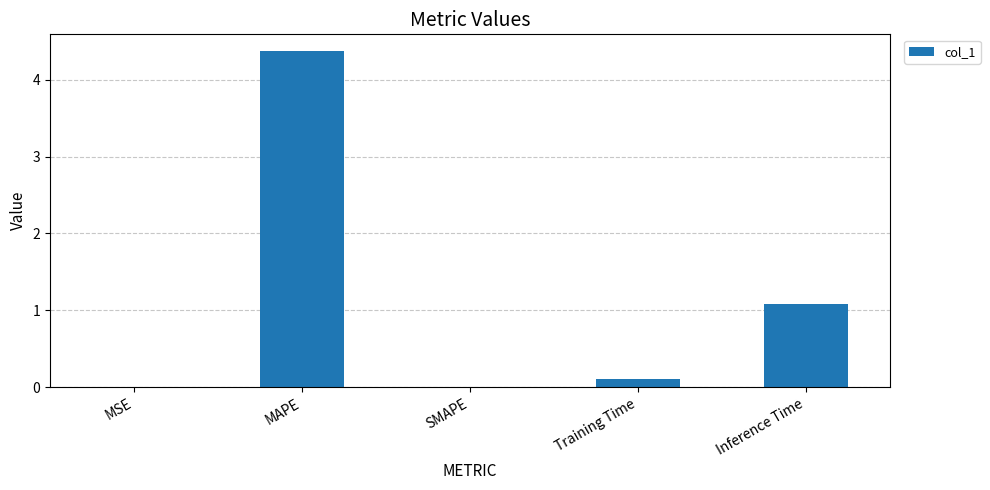

Is it true that the value at Training Time is 0.1?

True